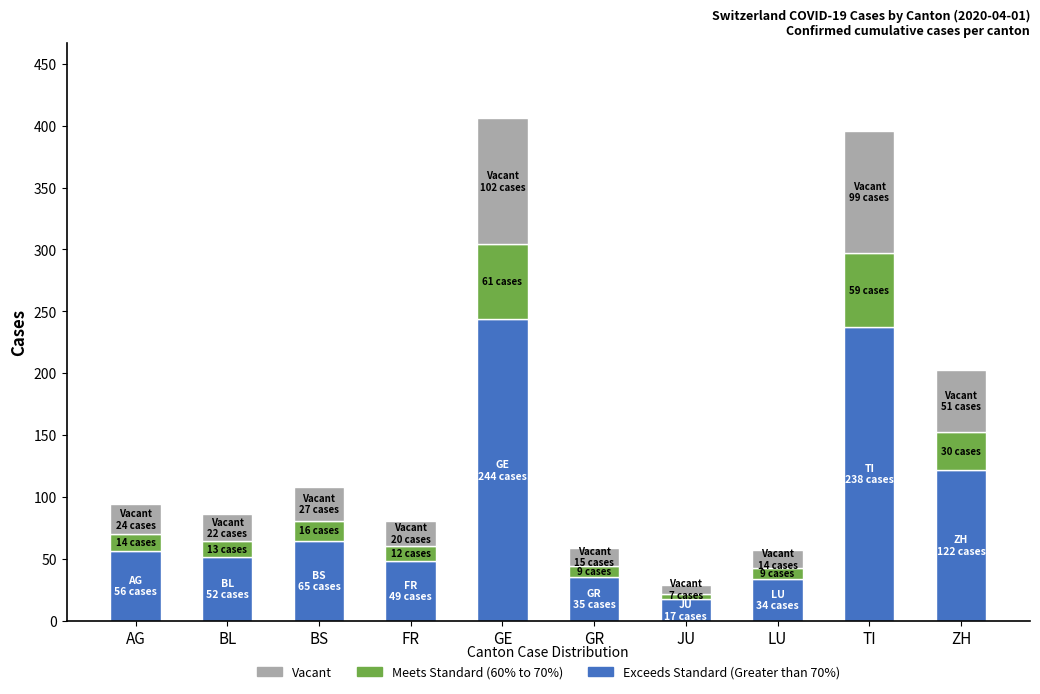

Which category has the highest value in the Exceeds Standard (Greater than 70%) series?

GE